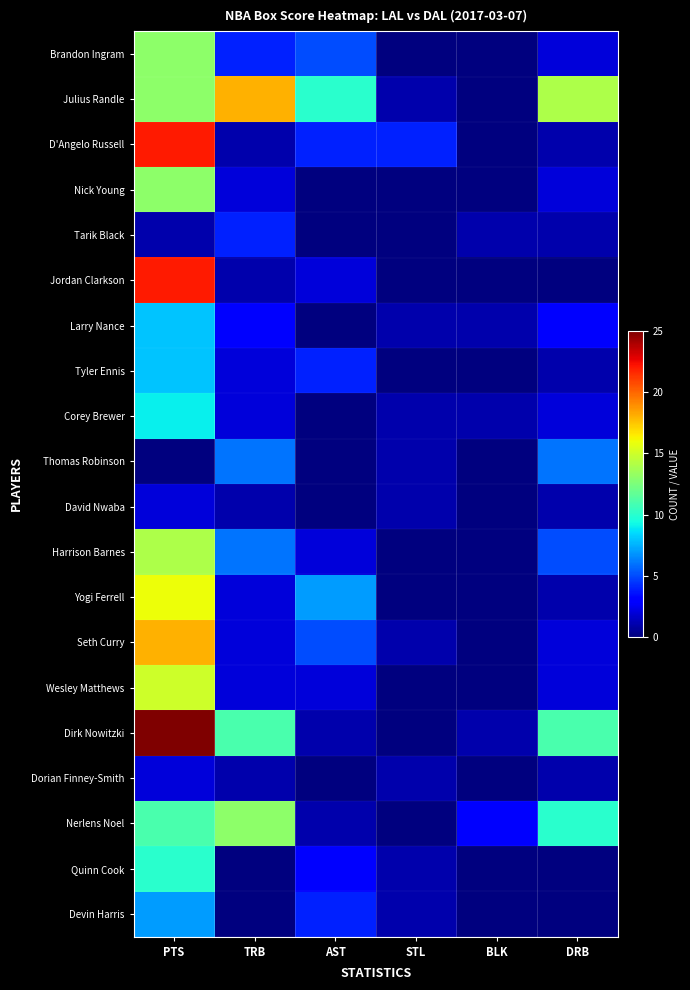

Which series changed the most between TRB and BLK?

Julius Randle